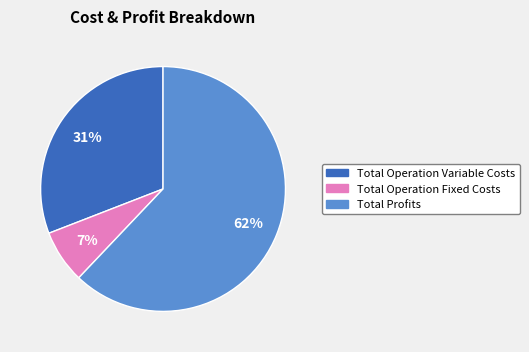

Is there a majority slice in this chart?

Yes